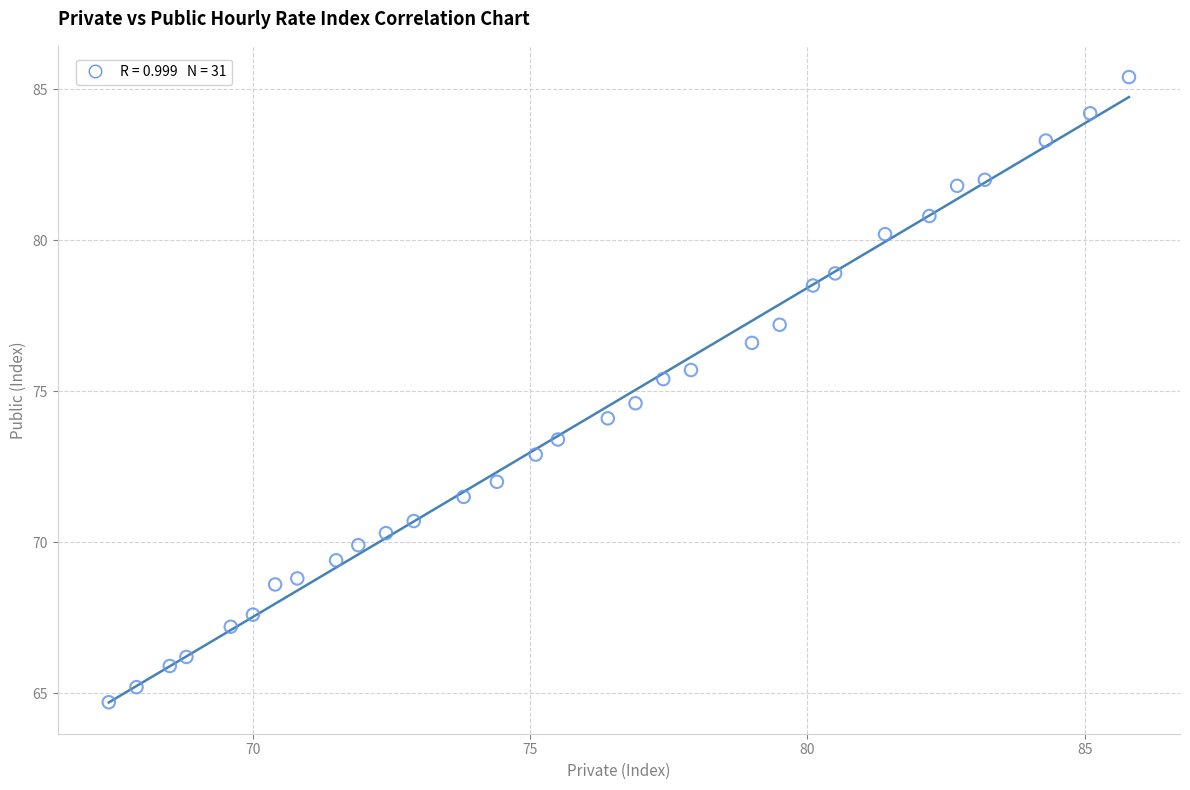

What is the range of X values (max minus min)?

18.4